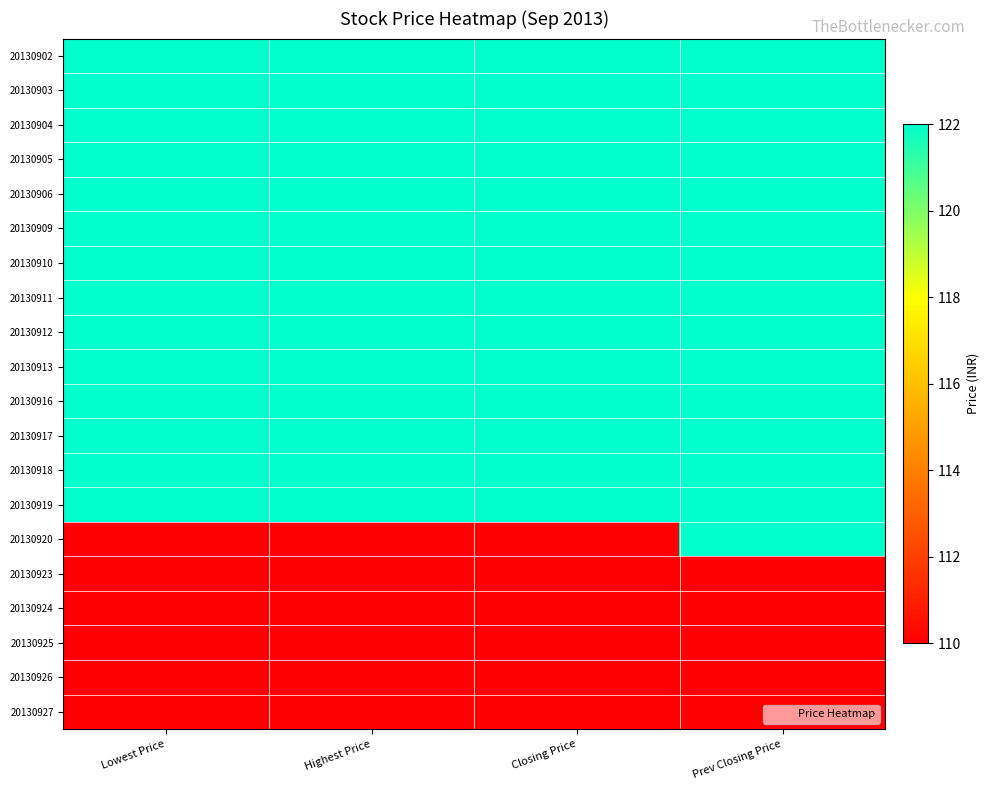

Which has a higher value, Lowest Price or Prev Closing Price?

Lowest Price